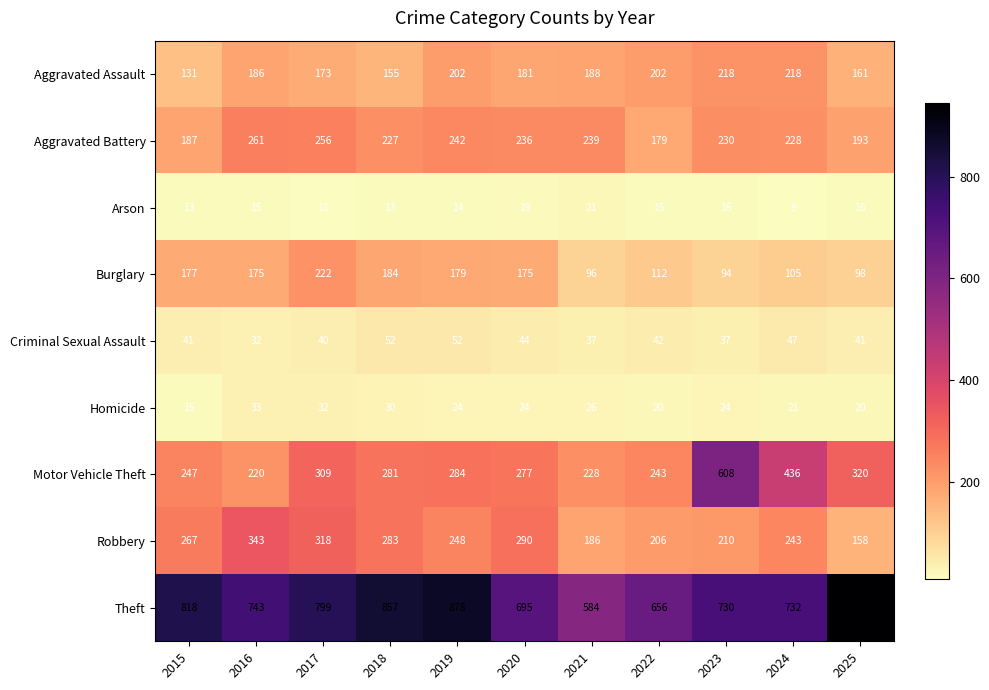

At which category is the sum across all series the highest?

2023